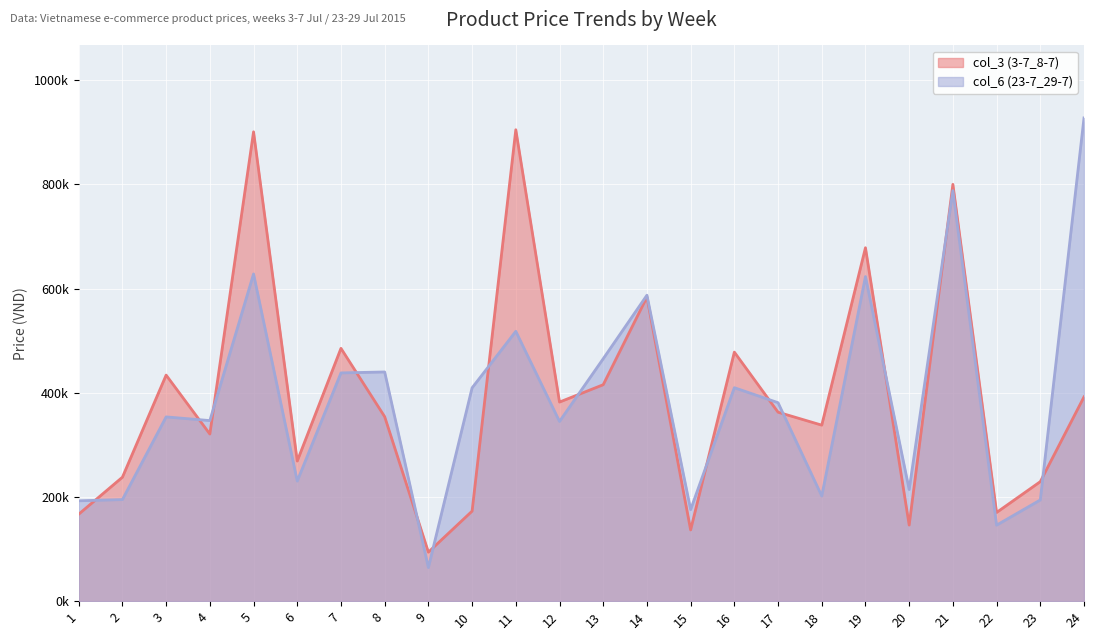

List the labels in order of col_6 (23-7_29-7) value, smallest first.

9, 22, 15, 1, 23, 2, 18, 20, 6, 12, 4, 3, 17, 10, 16, 7, 8, 13, 11, 14, 19, 5, 21, 24